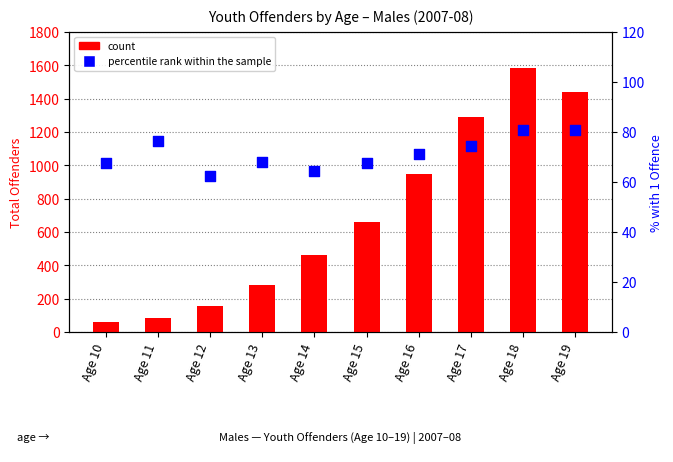

What are all the series names shown in the legend?

count, percentile rank within the sample